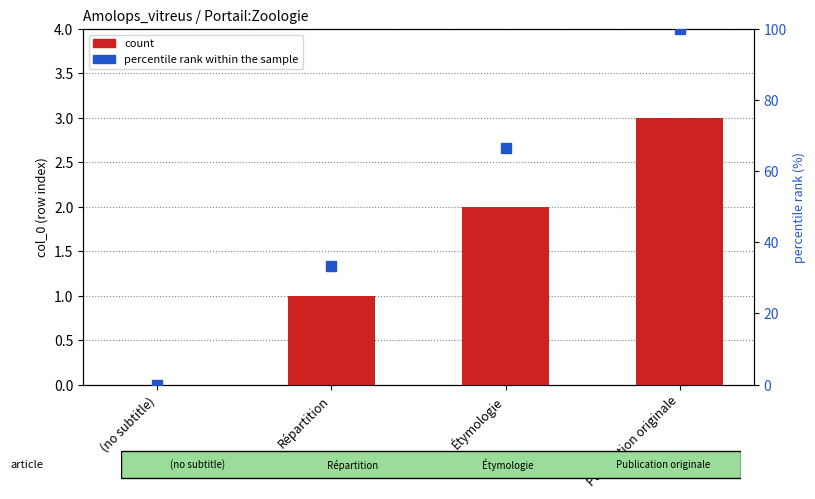

At which label is percentile rank within the sample closest to 50?

Étymologie